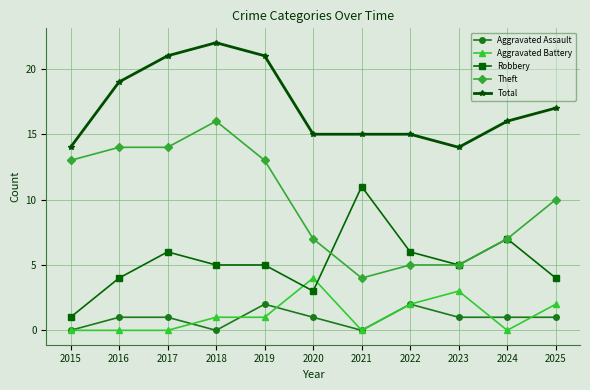

Is it true that Robbery equals 7 at 2024?

True